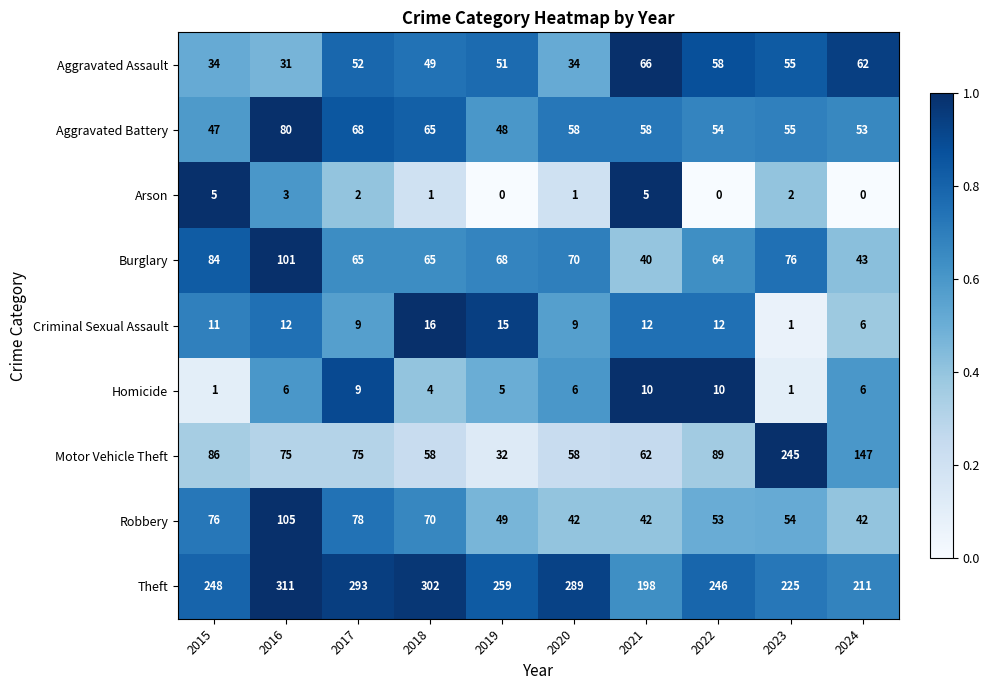

What is the difference between the maximum and minimum values in the Motor Vehicle Theft series?

213